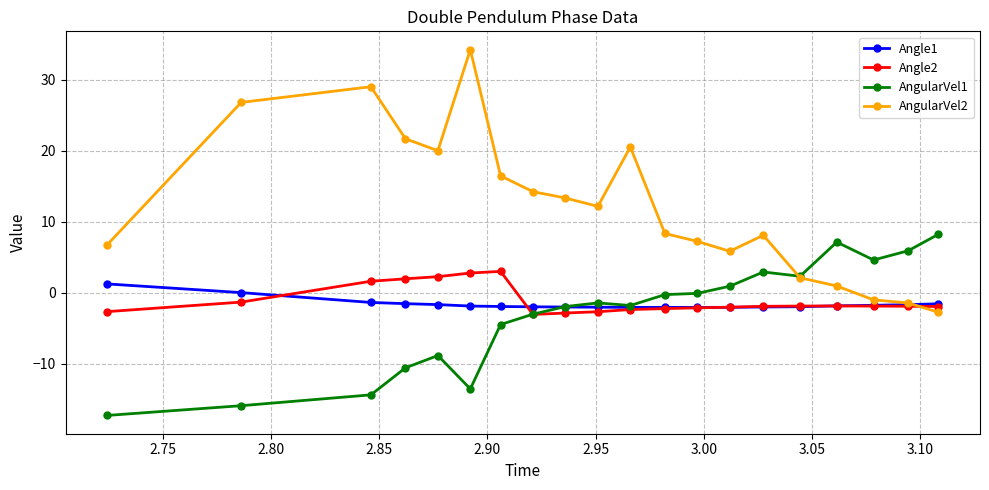

What is the value of the Angle1 point at the 13th from the left?

-2.1